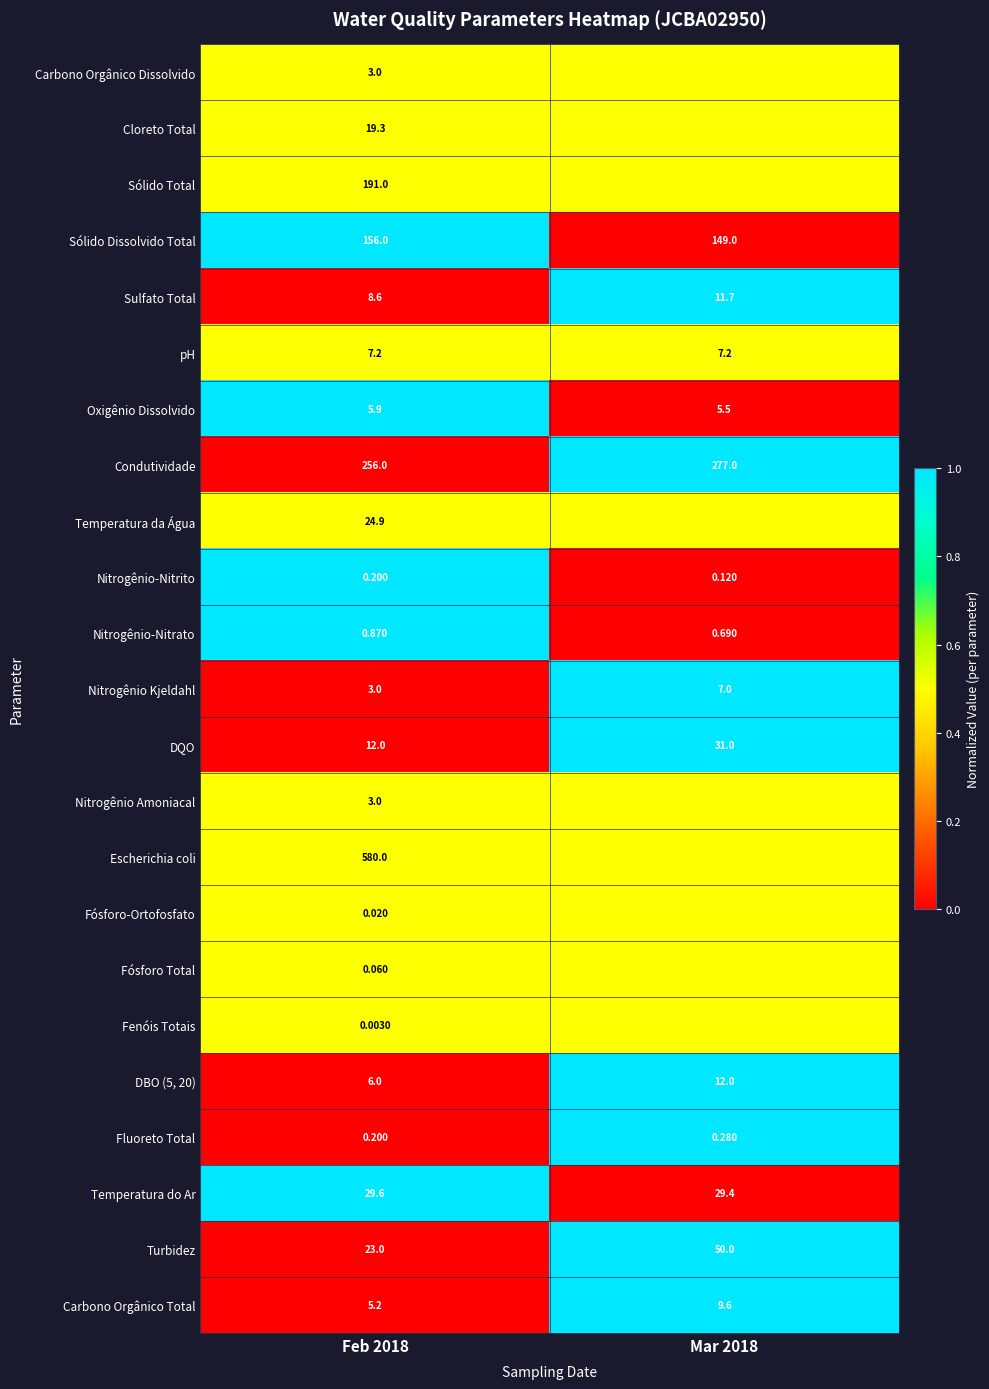

How many values in the Sólido Dissolvido Total series are below 156?

1